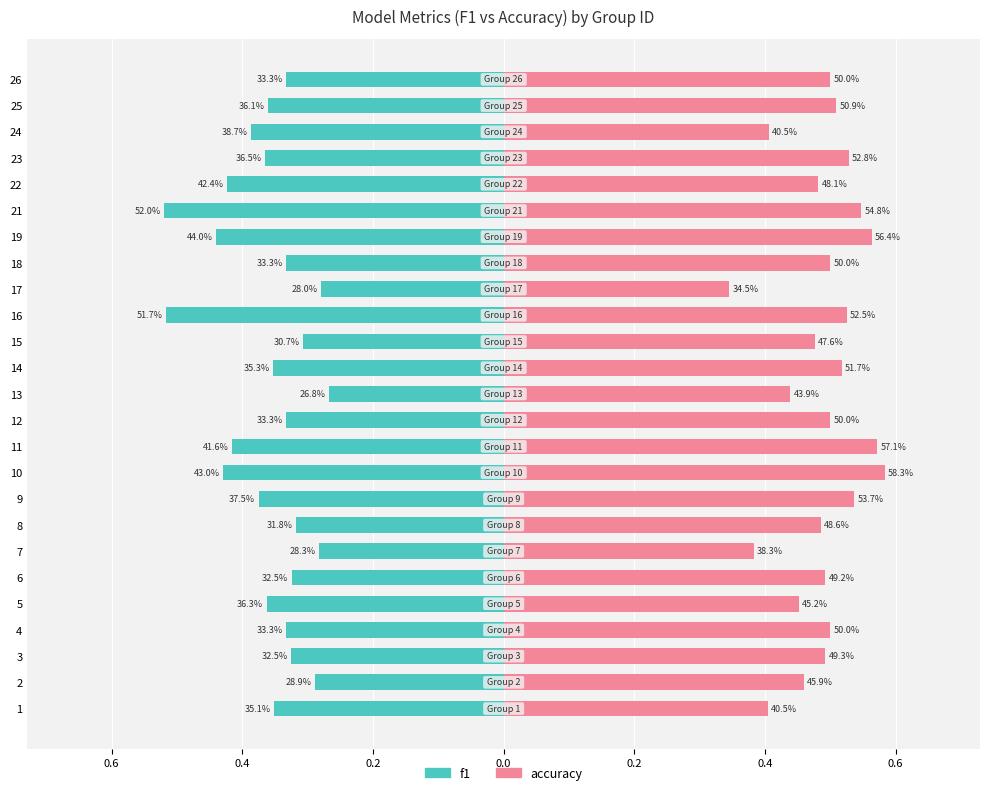

How many groups of bars are there?

25